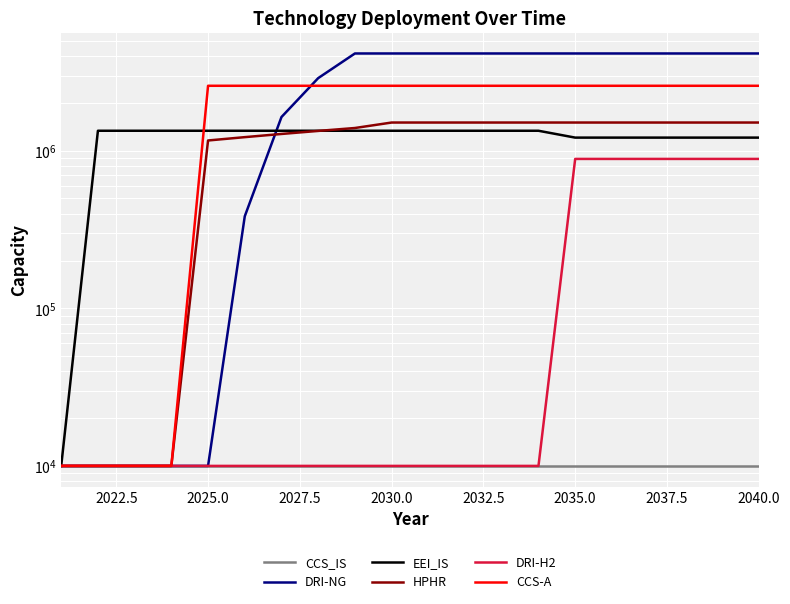

True or false: DRI-H2 has a value of 2247.8 at 2027.5.

False